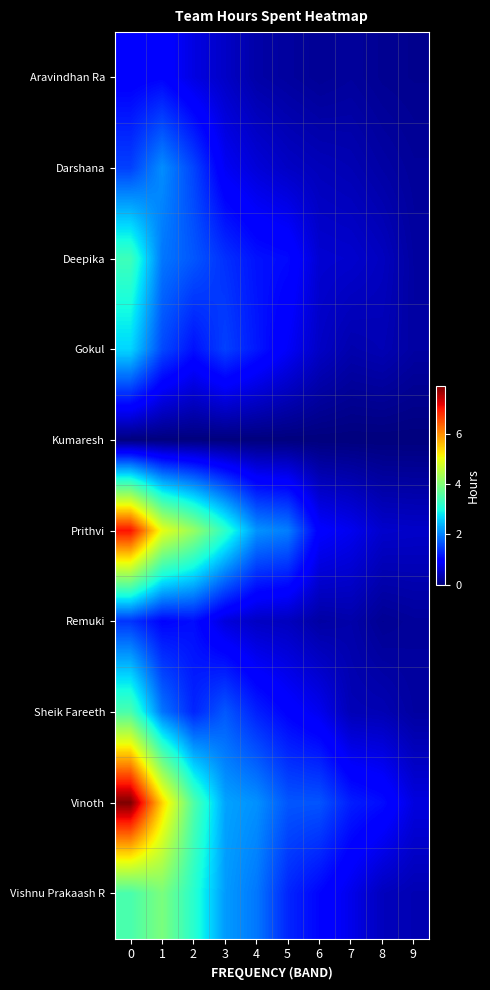

Reading left to right, what are all the values shown in this chart?

row_0: 0.9	1.0	0.7	0.5	0.3	0.2	0.2	0.2	0.1	0.1
row_1: 1.5	2.1	1.5	0.8	0.6	0.5	0.4	0.4	0.3	0.2
row_2: 3.4	1.9	1.7	1.4	1.1	1.1	0.6	0.6	0.4	0.2
row_3: 2.7	1.6	1.1	1.5	1.2	0.8	0.5	0.3	0.4	0.3
row_4: 0.0	0.0	0.0	0.0	0.0	0.0	0.0	0.0	0.0	0.0
row_5: 7.0	5.0	4.2	3.2	2.1	2.0	0.9	0.8	0.5	0.5
row_6: 1.4	1.0	1.1	0.6	0.5	0.4	0.3	0.3	0.2	0.2
row_7: 3.5	1.9	1.3	1.7	1.2	1.0	0.8	0.4	0.4	0.2
row_8: 7.9	5.4	3.5	2.3	2.1	1.7	1.7	1.2	1.1	0.7
row_9: 3.5	4.0	3.2	2.2	1.9	1.3	1.0	0.7	0.4	0.4